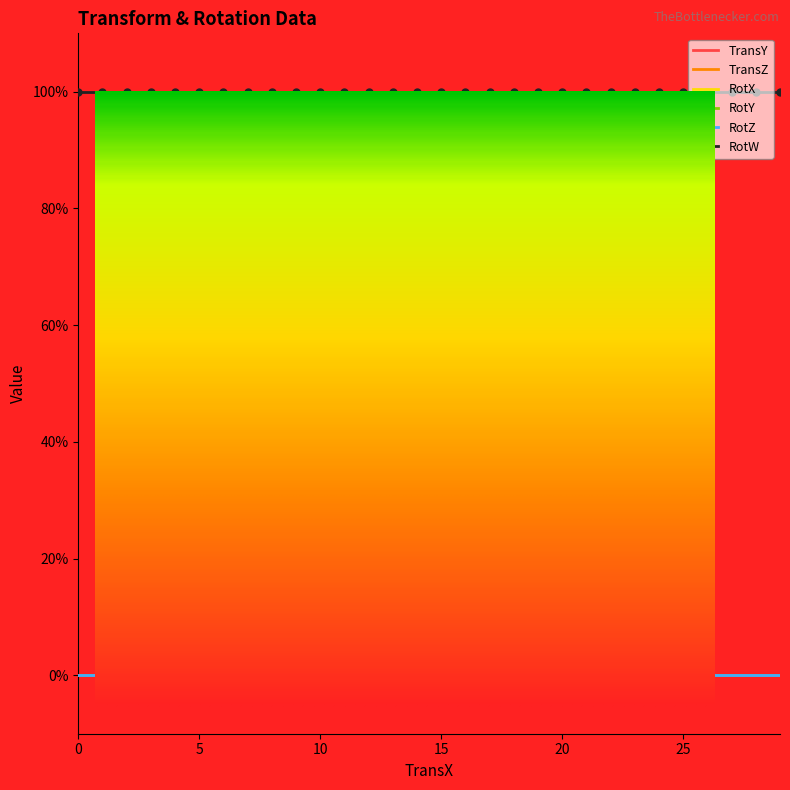

List the labels in order of RotX value, largest first.

0, 1, 2, 3, 4, 5, 6, 7, 8, 9, 10, 11, 12, 13, 14, 15, 16, 17, 18, 19, 20, 21, 22, 23, 24, 25, 26, 27, 28, 29